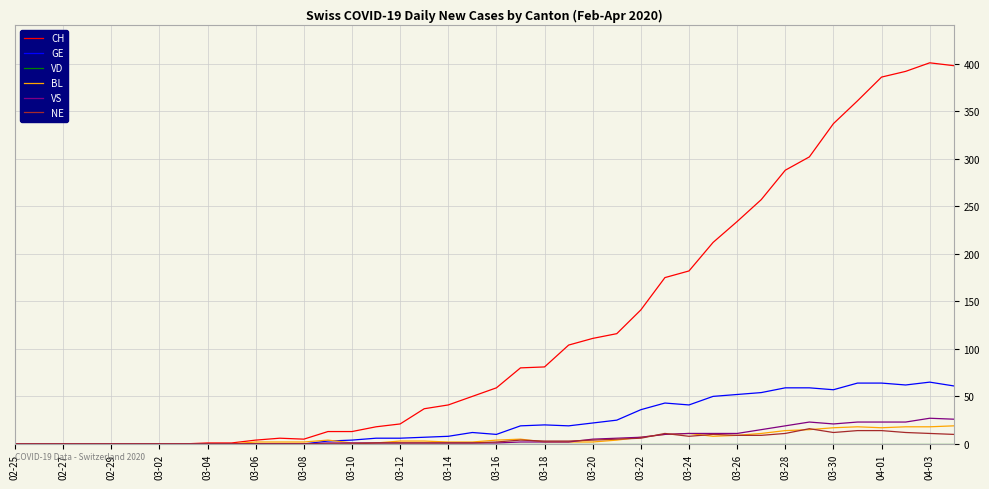

What is the greatest value displayed?

401